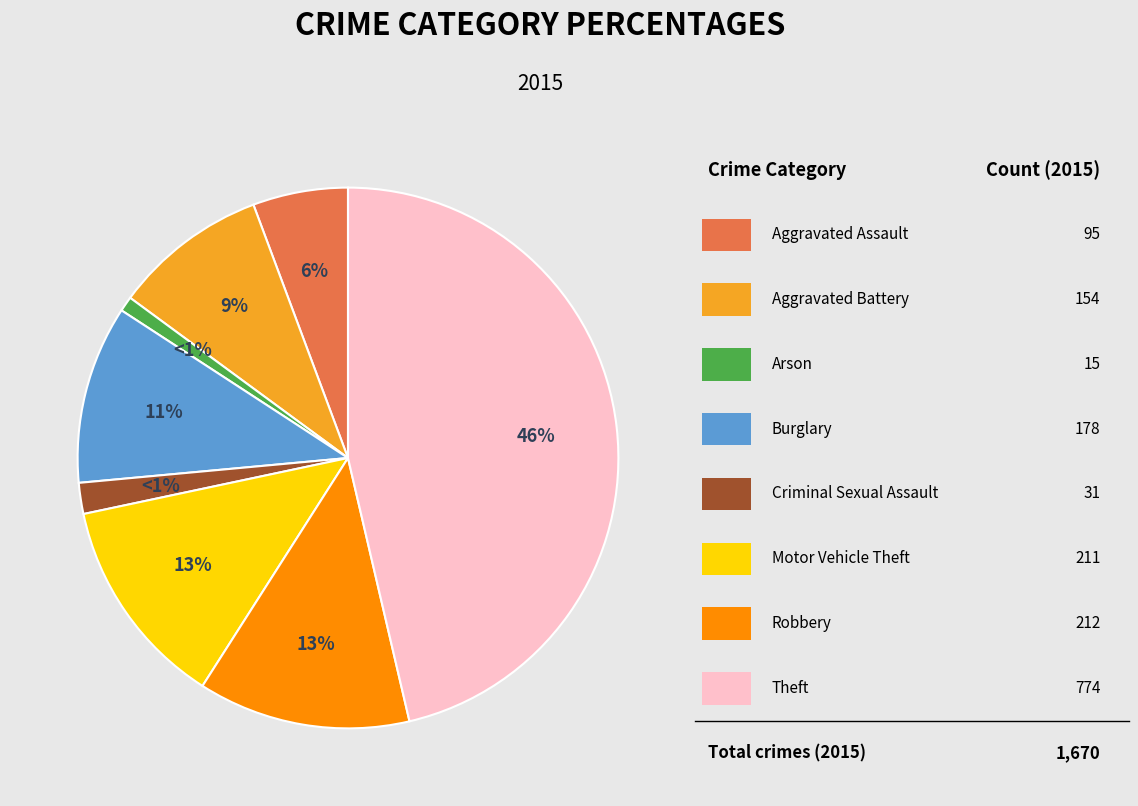

To the nearest percent, what portion does Arson represent?

1%